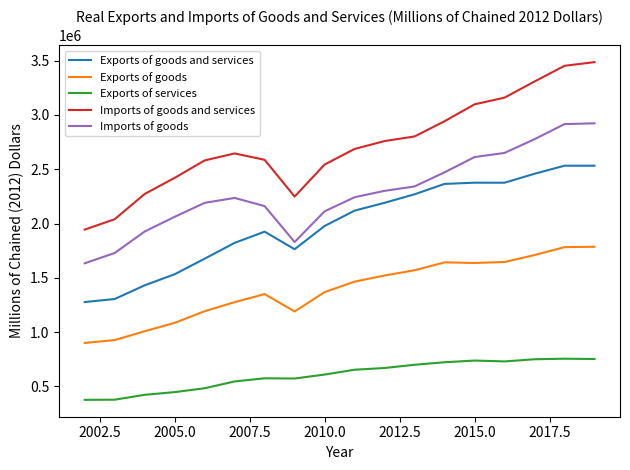

True or false: Imports of goods and services and Exports of goods and services cross at least once.

False